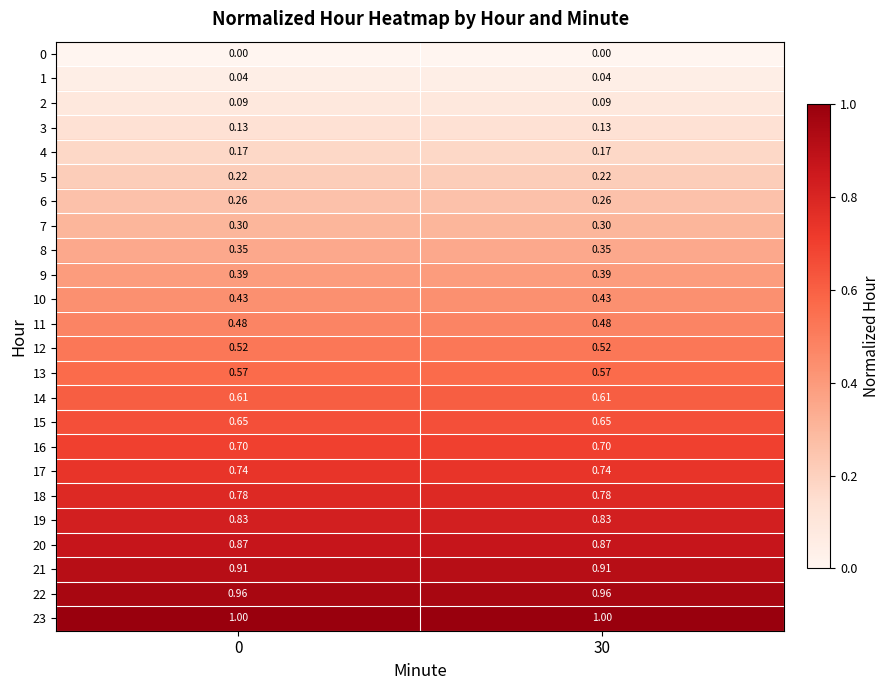

What is the maximum value shown in the chart?

1.0